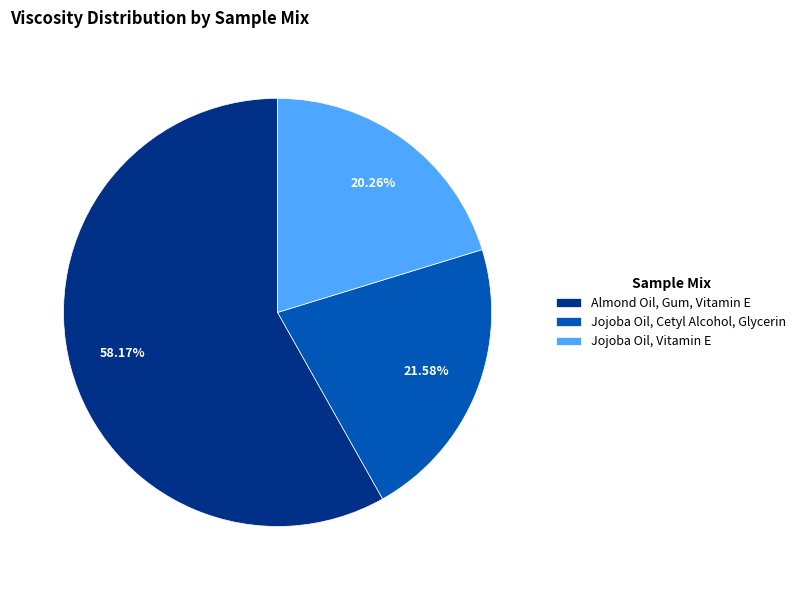

Does Almond Oil, Gum, Vitamin E represent more than half of the total?

Yes